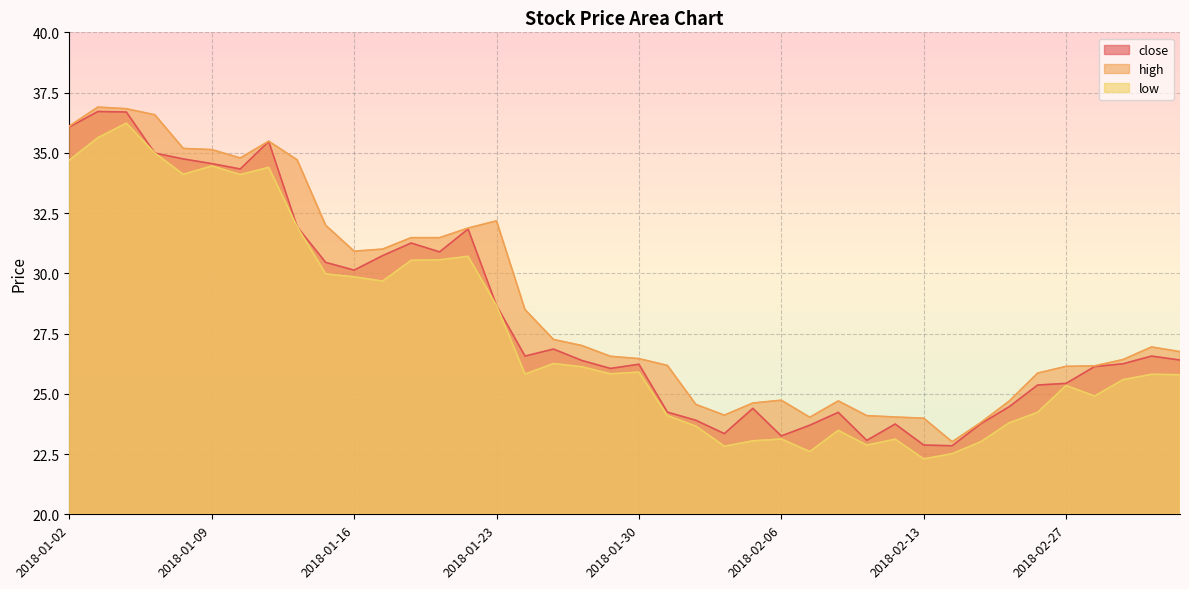

Which series changed the most between 2018-01-05 and 2018-02-14?

high